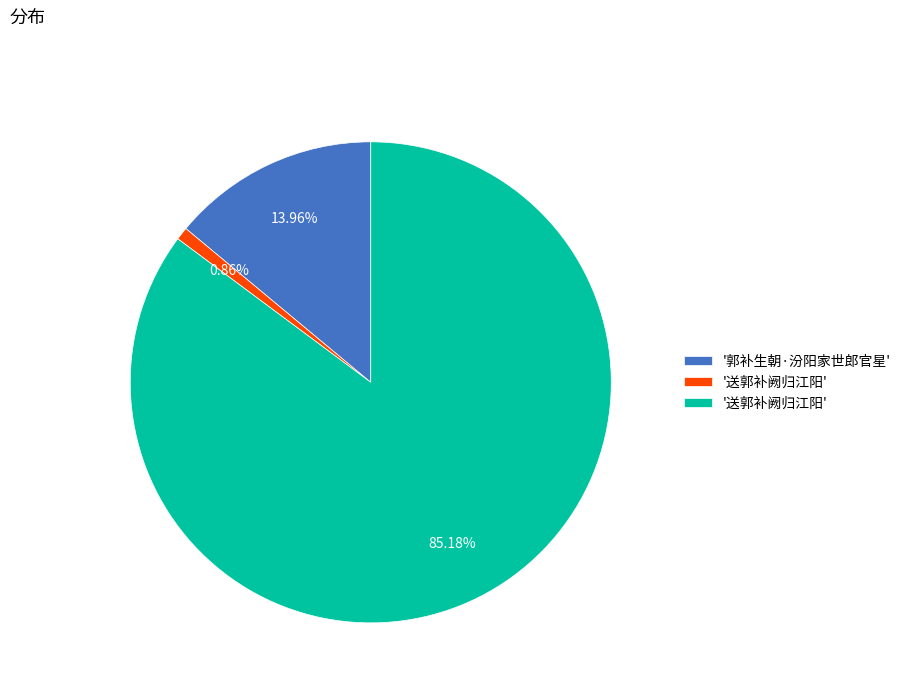

Is there any slice that represents more than half of the pie?

Yes